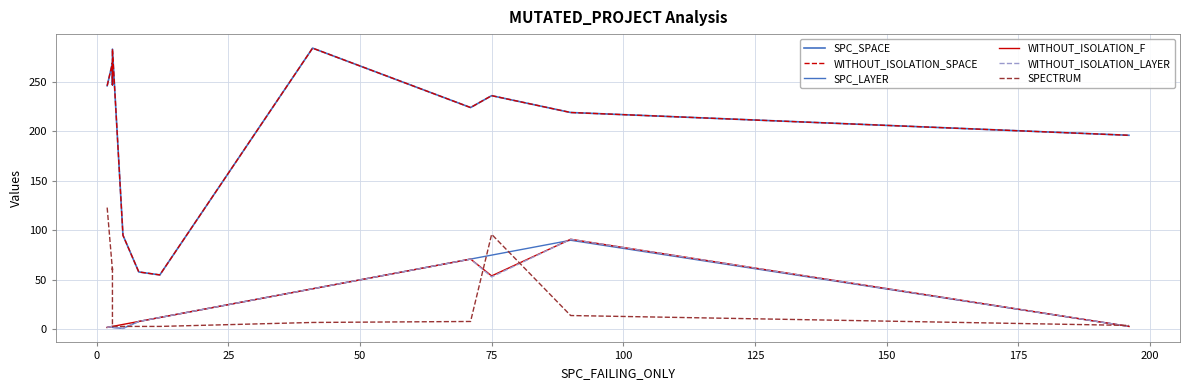

The SPC_LAYER series shows 135 at 225. True or false?

False